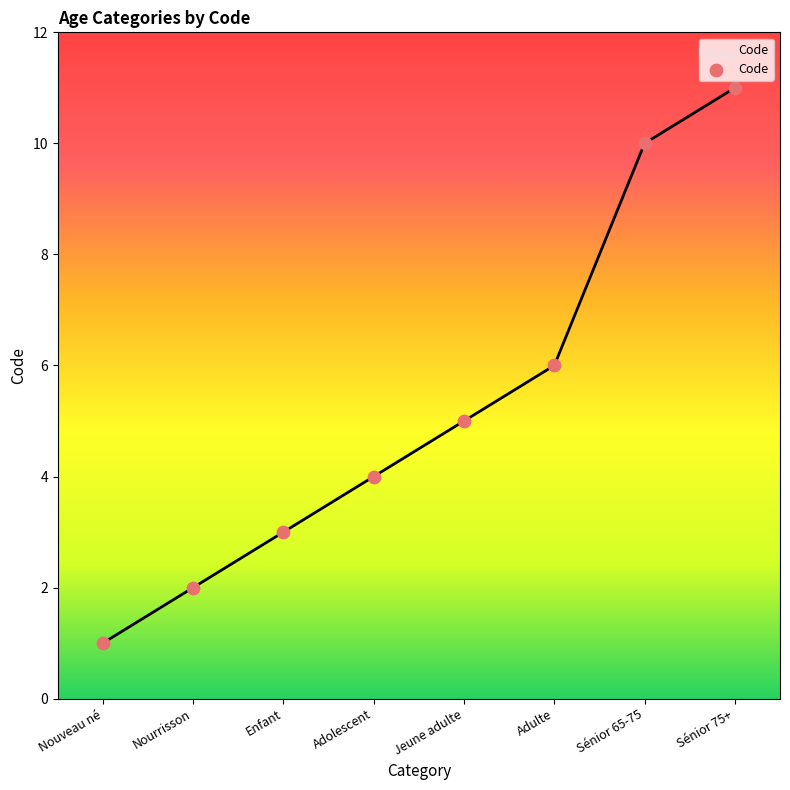

Which has a higher value, Sénior 65-75 or Nouveau né?

Sénior 65-75